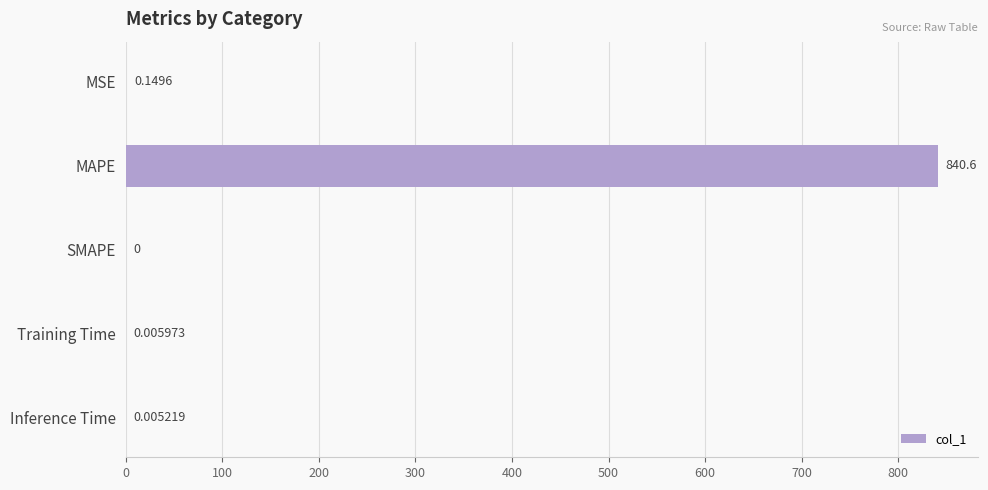

Which label corresponds to the largest value in the chart?

MAPE